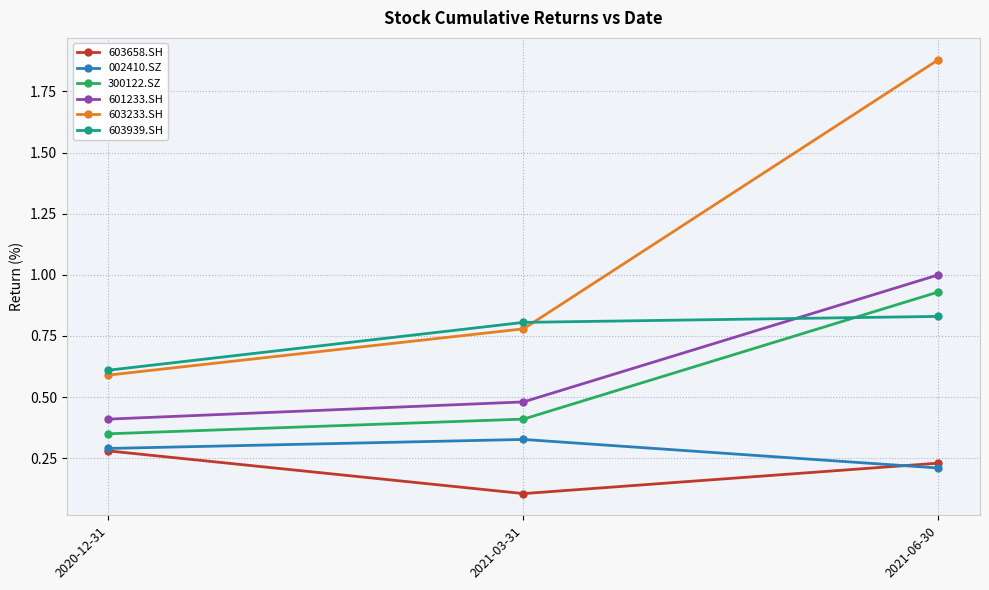

Which series has the largest range (max minus min)?

603233.SH